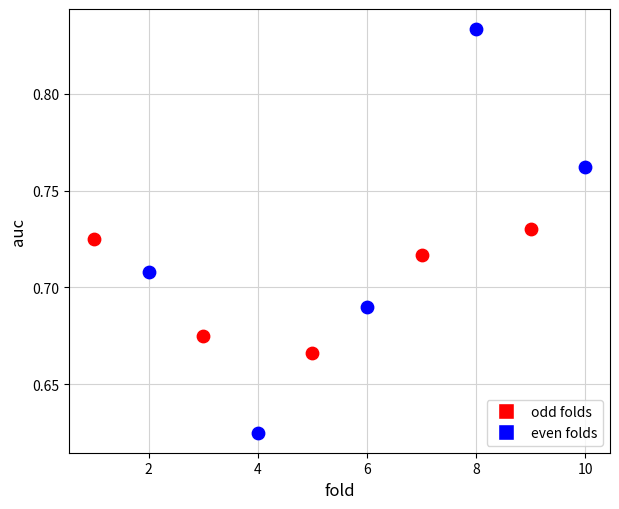

Which series reaches the maximum Y coordinate?

even folds